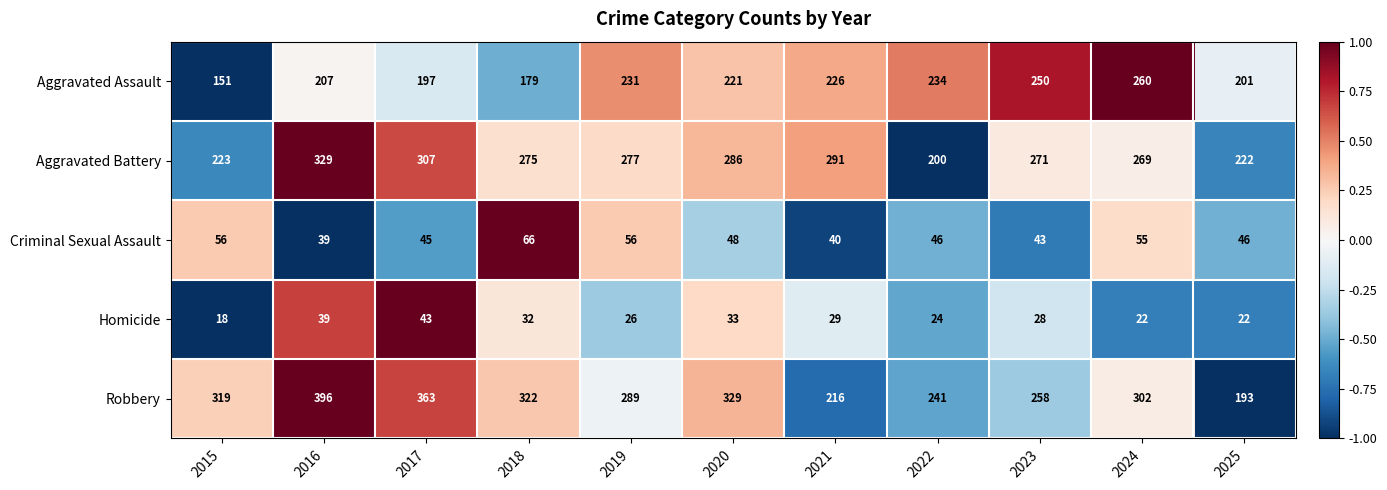

At which label does Aggravated Assault first exceed 221?

2019